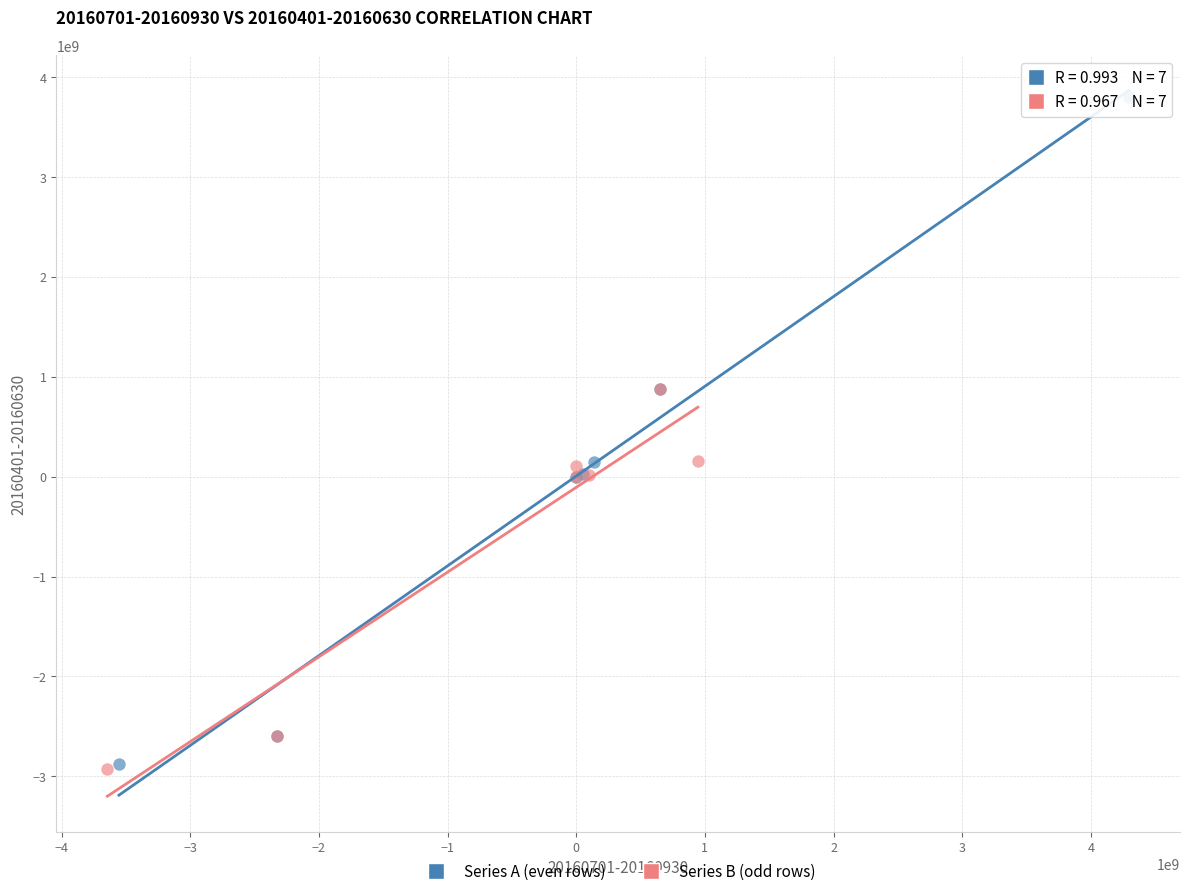

Which series has the largest Y range (max minus min)?

Series A (even rows)